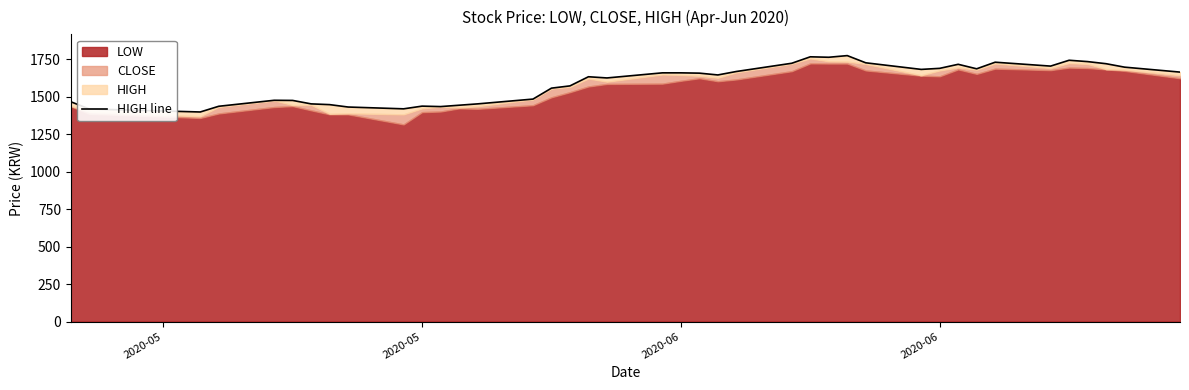

Count the number of categories in the chart.

40